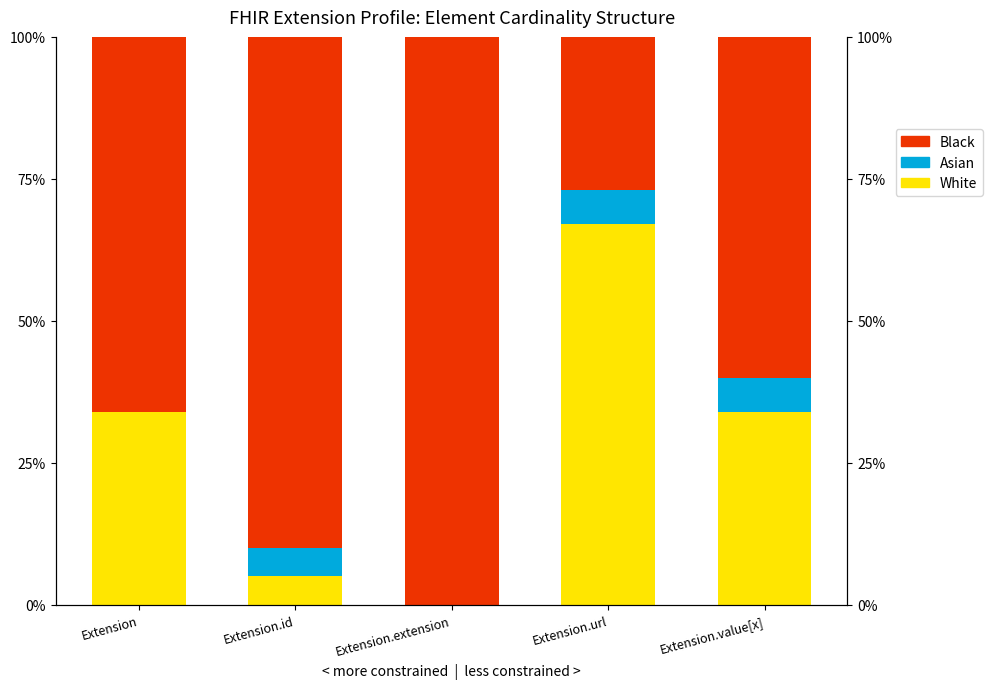

At how many categories does at least one series exceed 76?

2